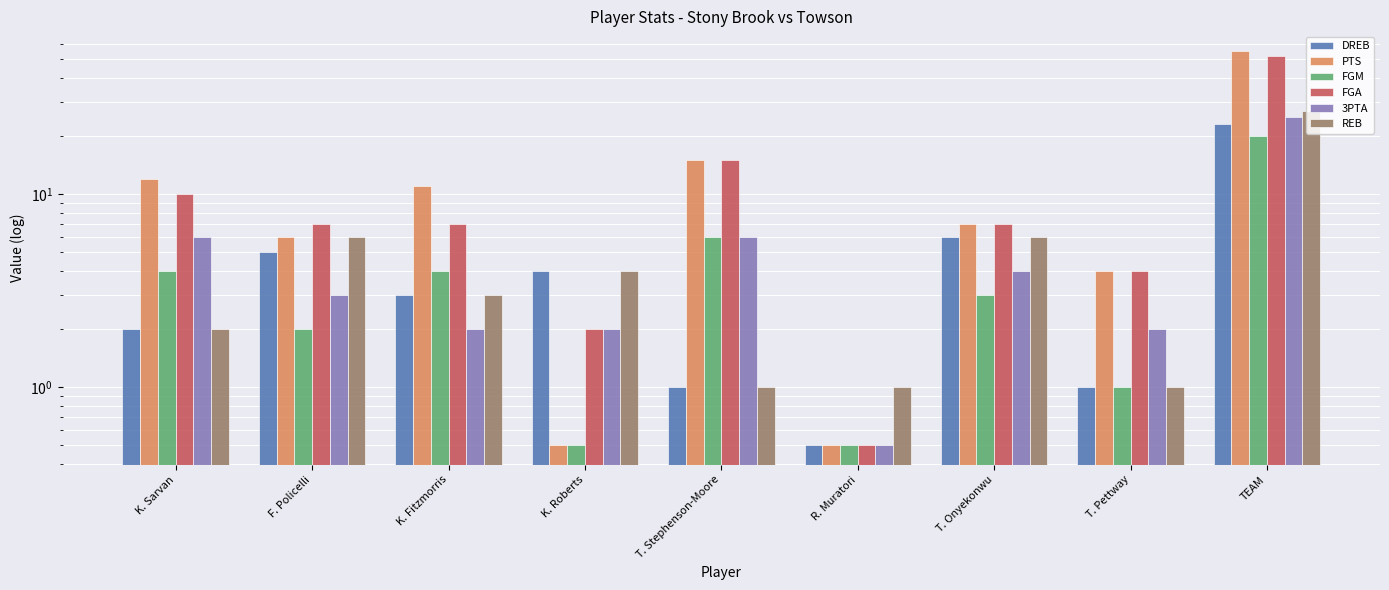

How many data points in DREB are above 3?

4